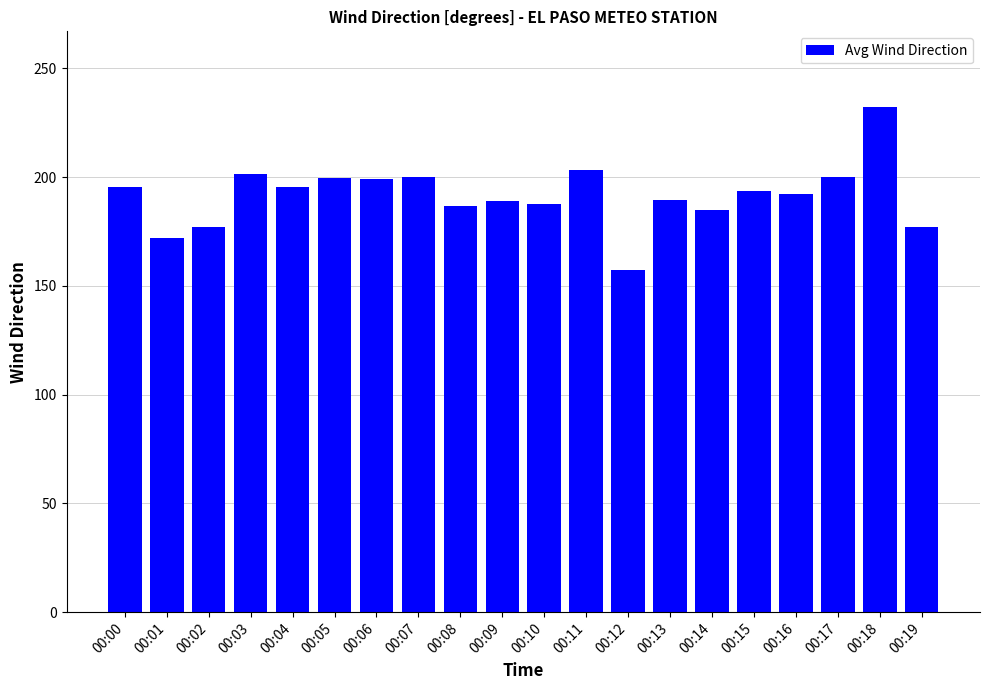

Read the value at 00:06.

199.0